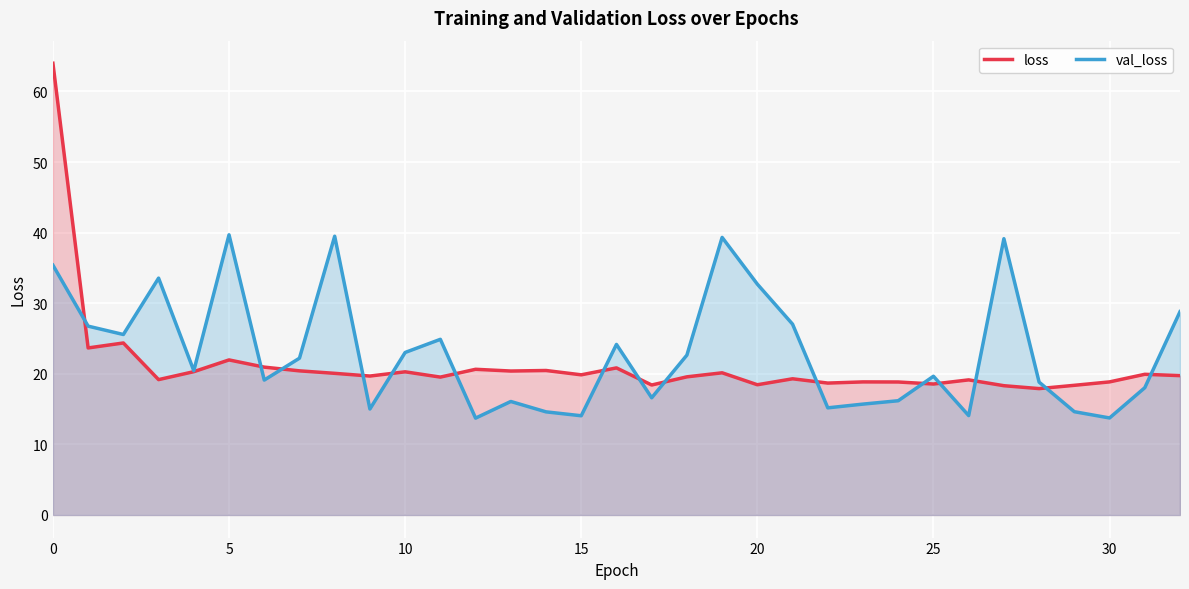

How many lines are shown in the chart?

2